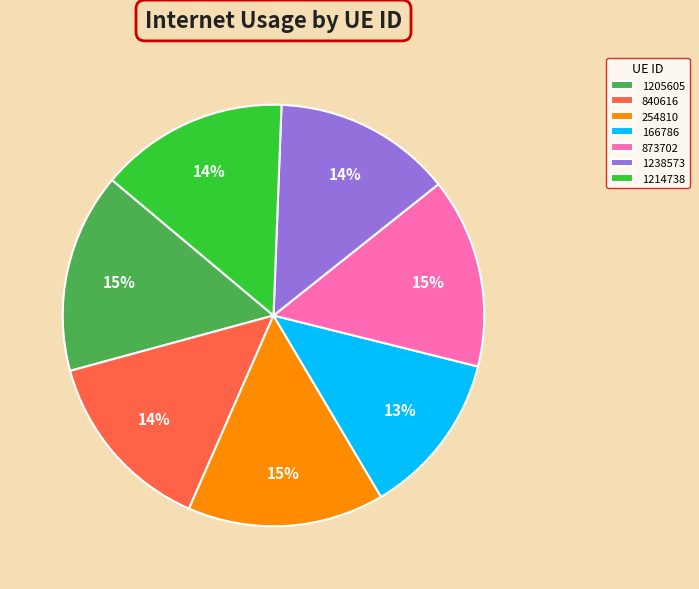

To the nearest percent, what is the difference between the 840616 and 254810 slice percentages?

1%